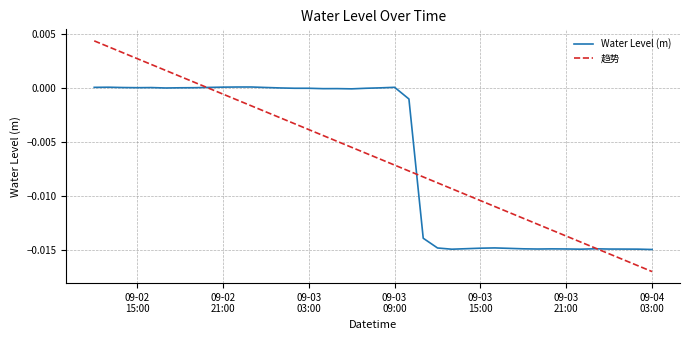

Which series has the widest spread of values?

趋势